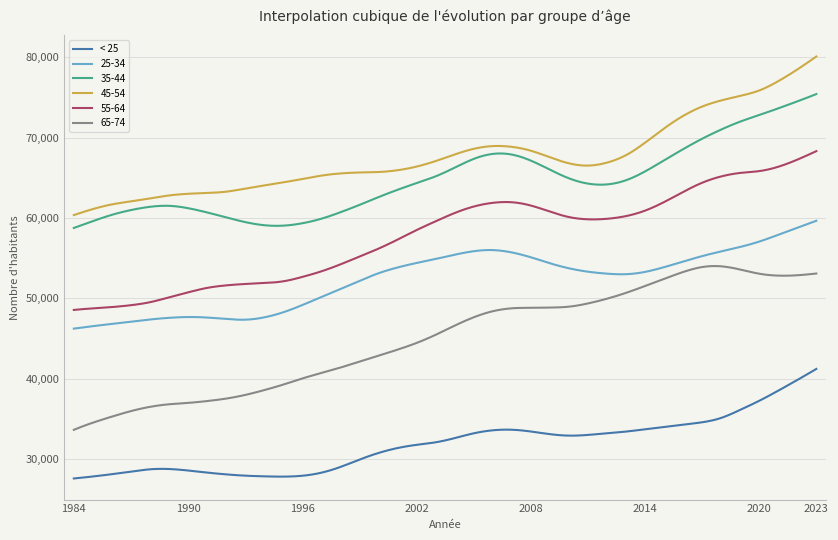

Rank the series by their maximum value, from lowest to highest.

< 25, 65-74, 25-34, 55-64, 35-44, 45-54